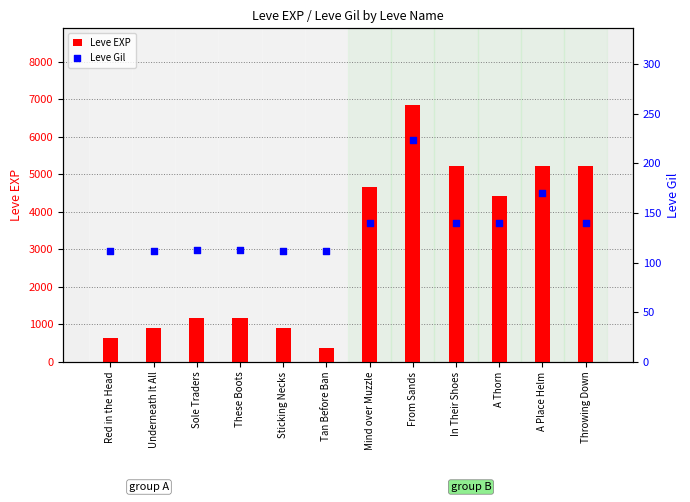

What are all the series names shown in the legend?

Leve EXP, Leve Gil